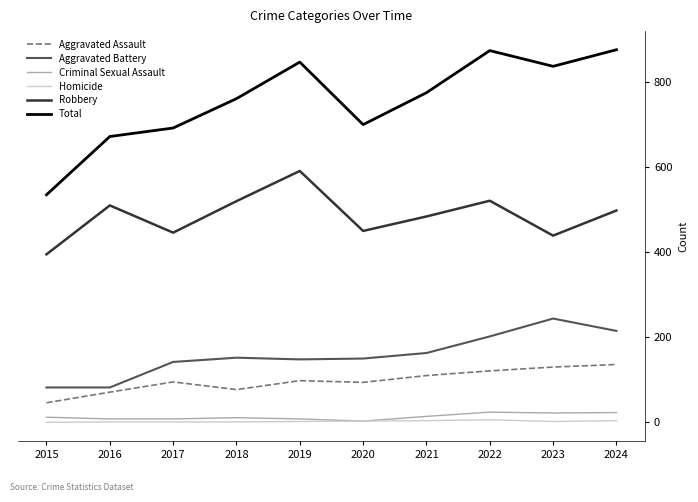

The Aggravated Battery series shows 244 at 2023. True or false?

True